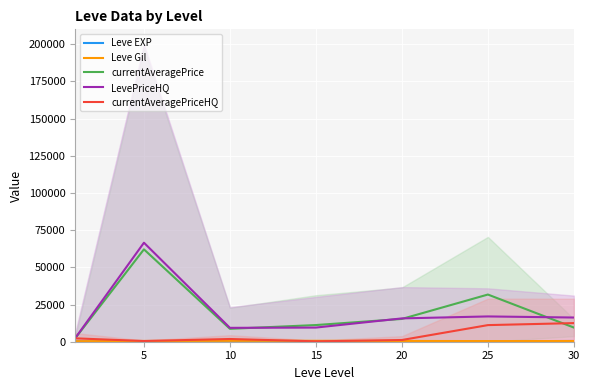

Between which two adjacent categories do currentAveragePriceHQ and currentAveragePrice first intersect?

25 and 30